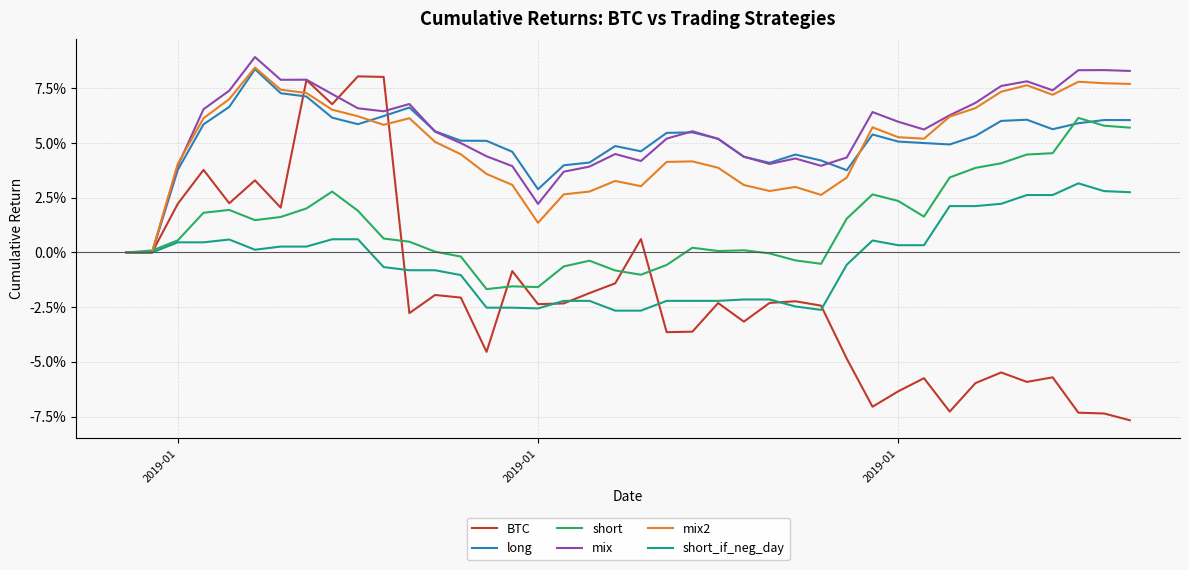

At which label is short closest to 0?

2019-01